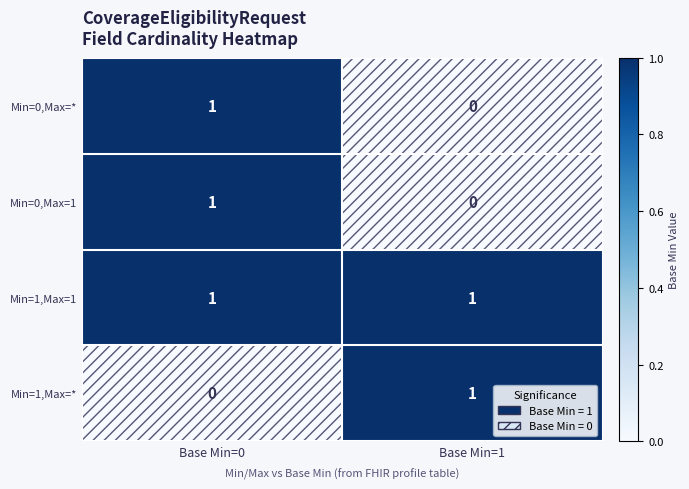

Is the value of Min=1,Max=1 at Base Min=0 greater than the value of Min=1,Max=* at Base Min=0?

Yes